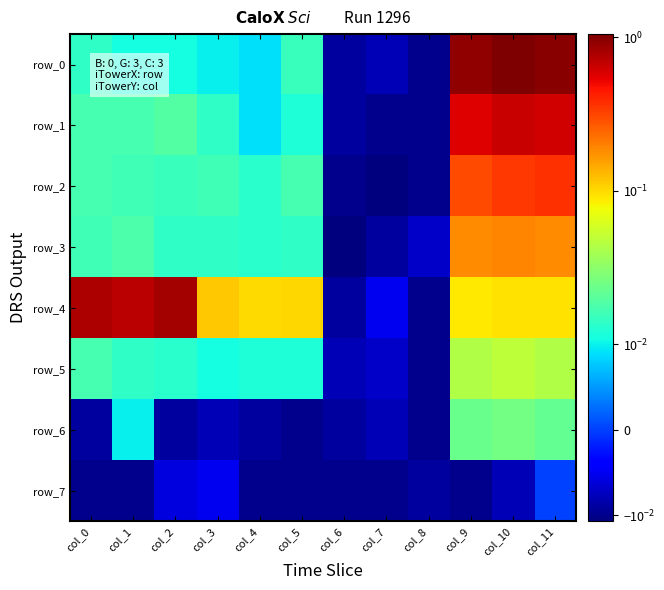

Is it true that row_2 equals 0.0 at col_4?

False